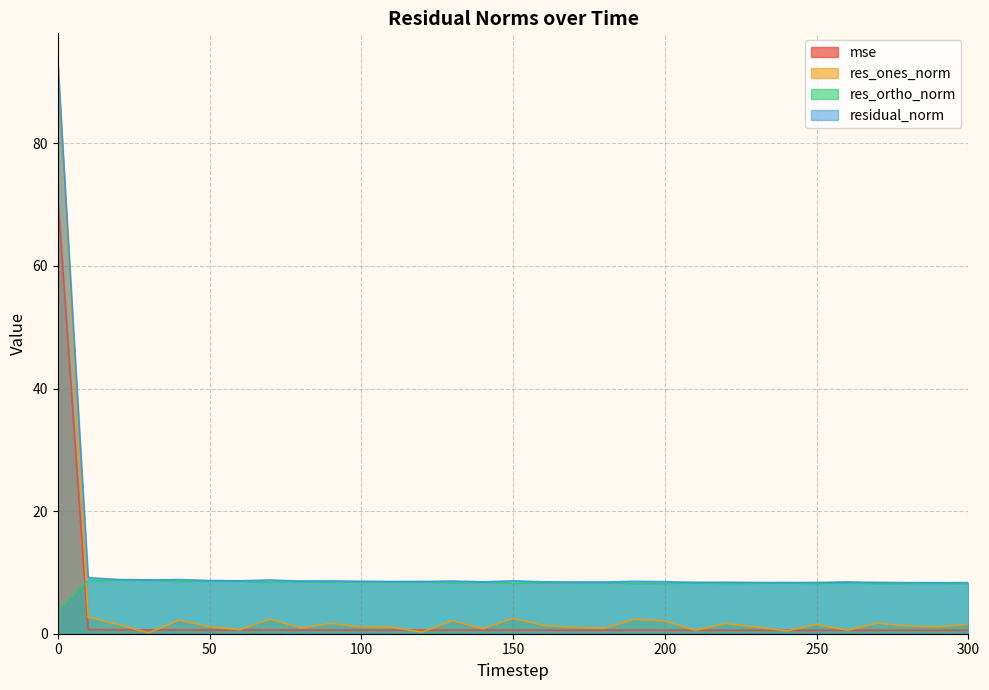

What is the sum of the residual_norm values at 190 and 50?

17.2